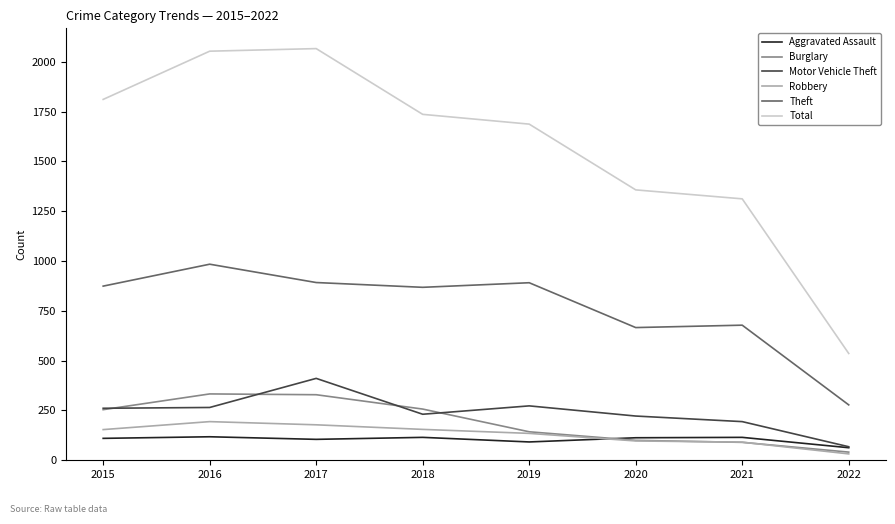

The value of Robbery at 2020 is 97. True or false?

True